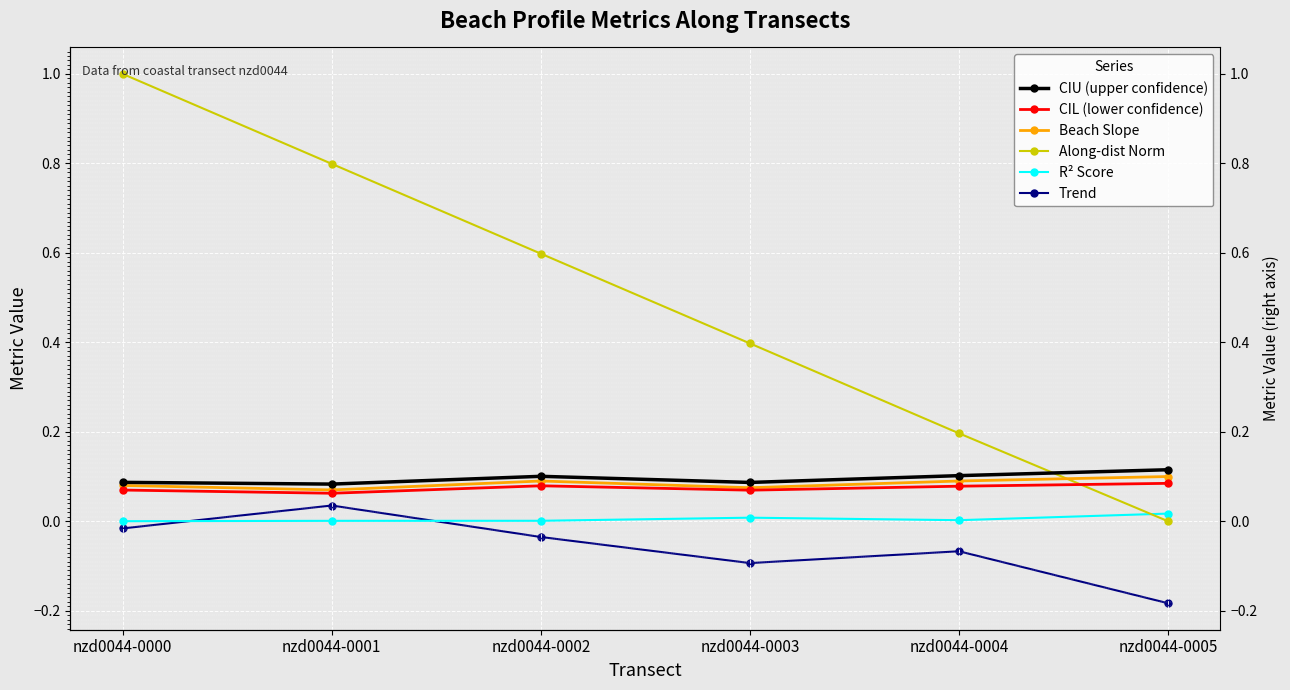

In Trend, how many points are lower than both neighbors (excluding endpoints)?

1